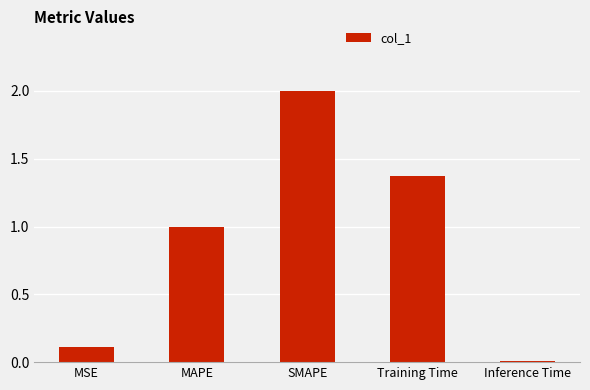

What is the approximate value at MAPE?

1.0